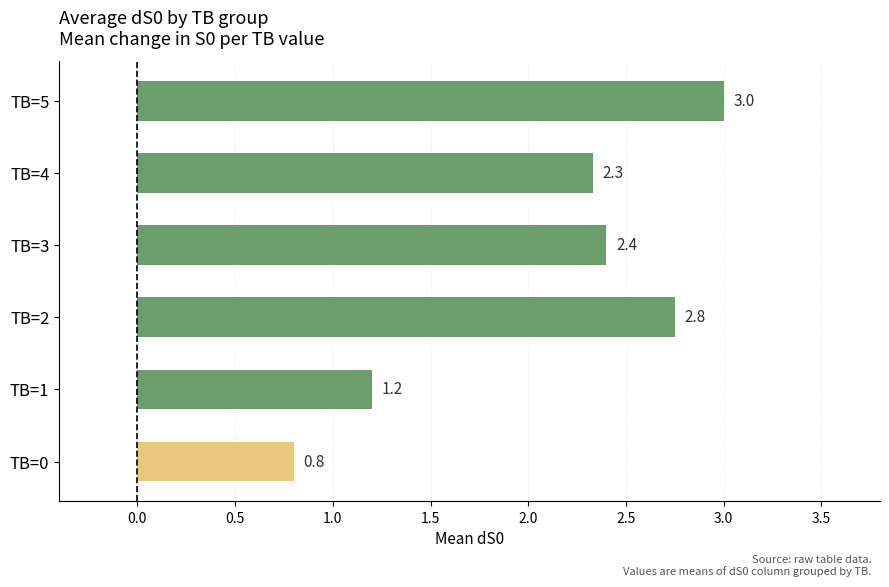

At which label is the value closest to 1?

TB=0